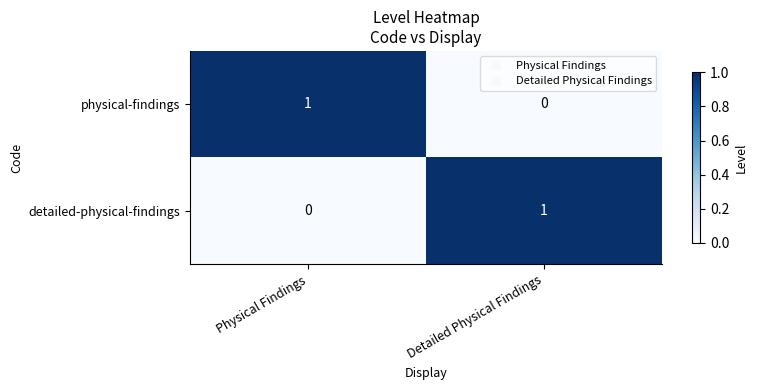

At Physical Findings, list the series in order from largest to smallest.

physical-findings, detailed-physical-findings